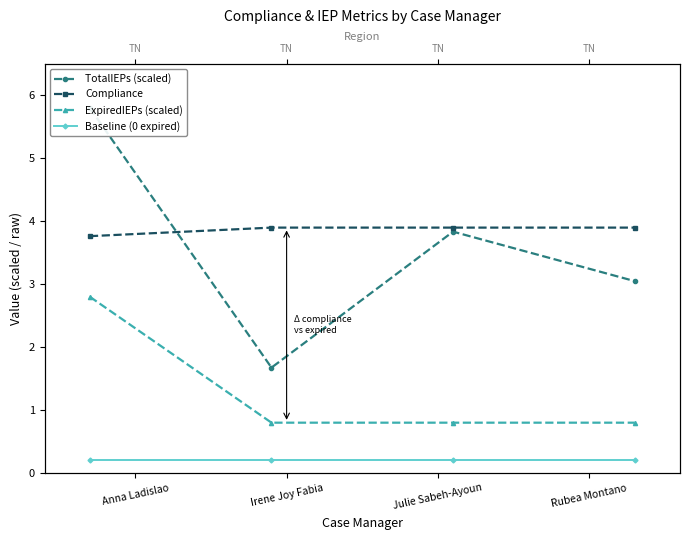

Read the TotalIEPs (scaled) value at Julie Sabeh-Ayoun.

3.8